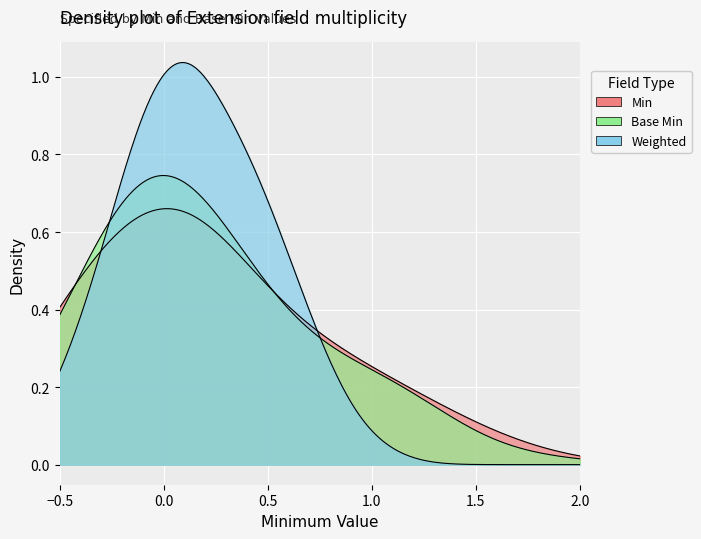

At how many categories does at least one series exceed 0?

2